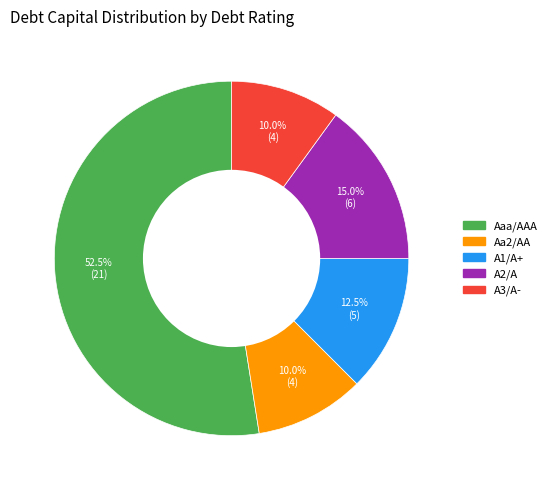

How many segments does this pie chart have?

5